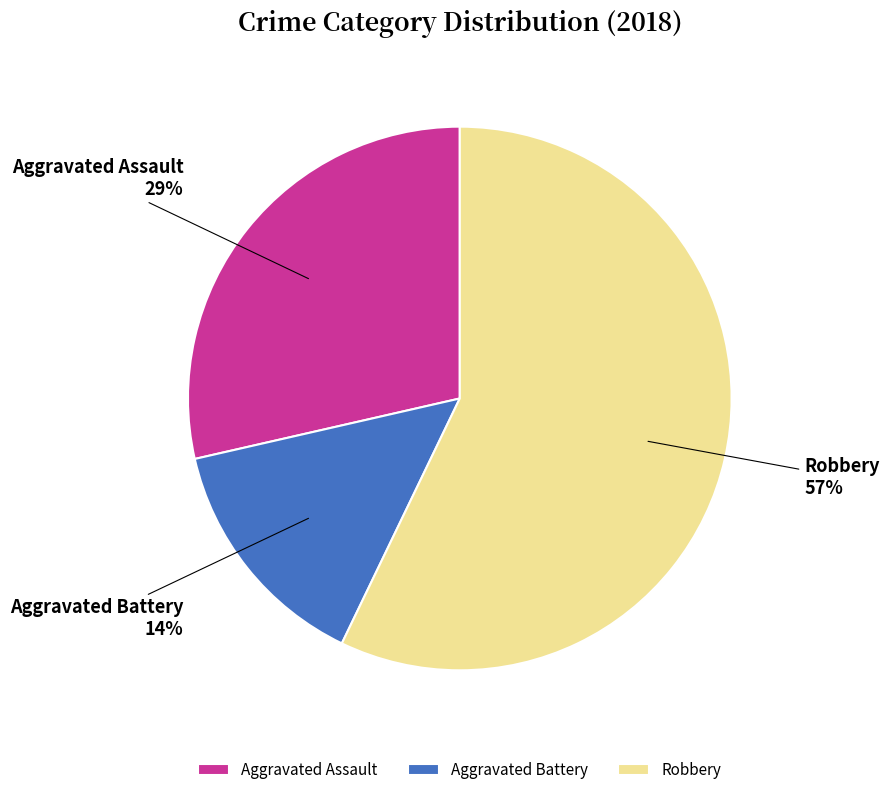

Is there a majority slice in this chart?

Yes